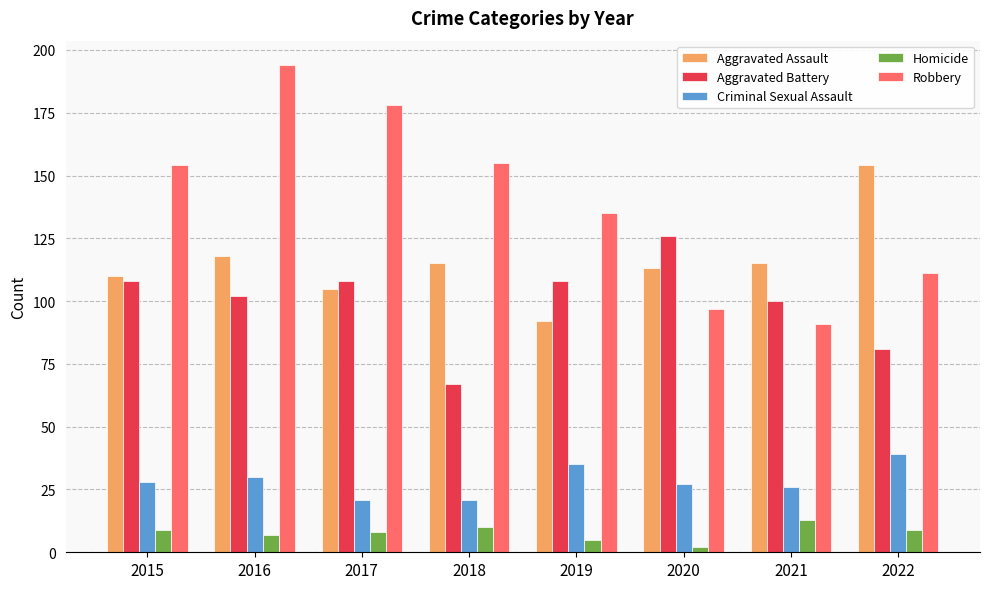

Which category has the lowest value across all series?

2020